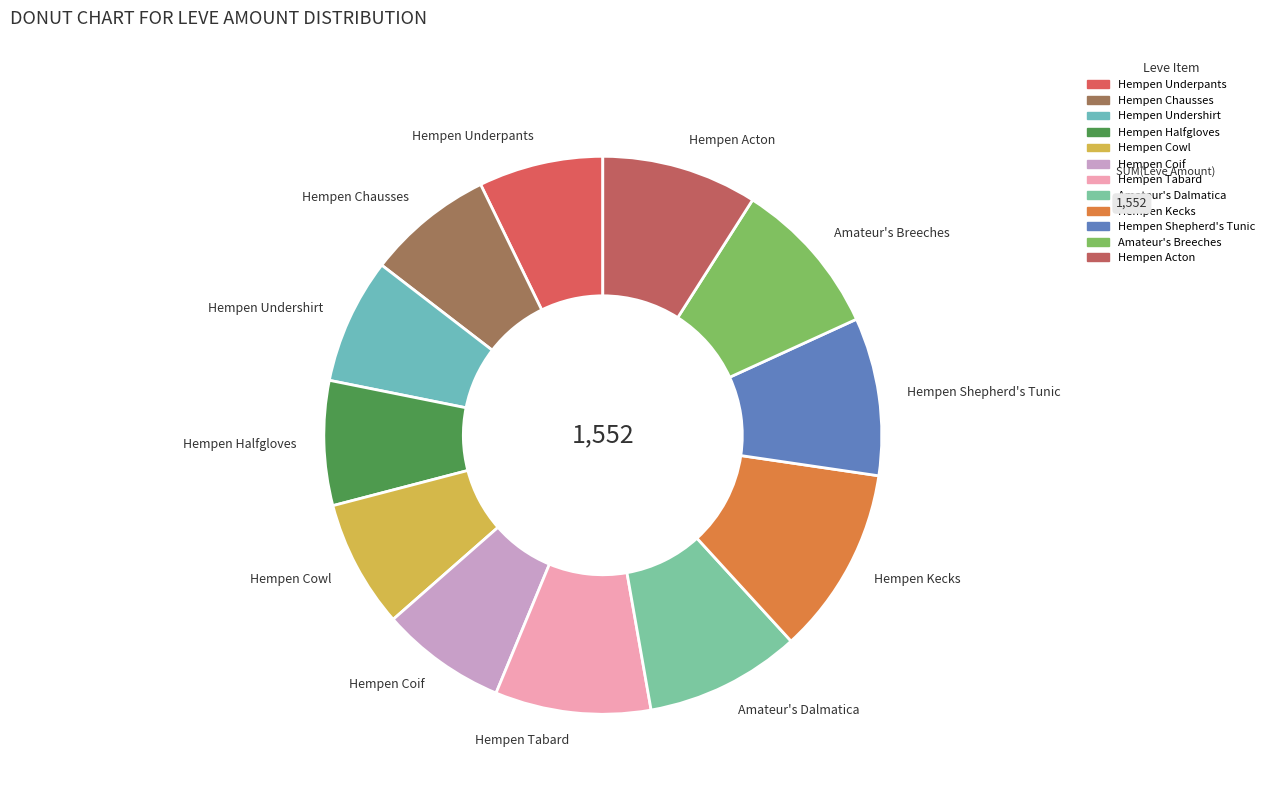

True or false: Hempen Coif accounts for 7% of the total.

True